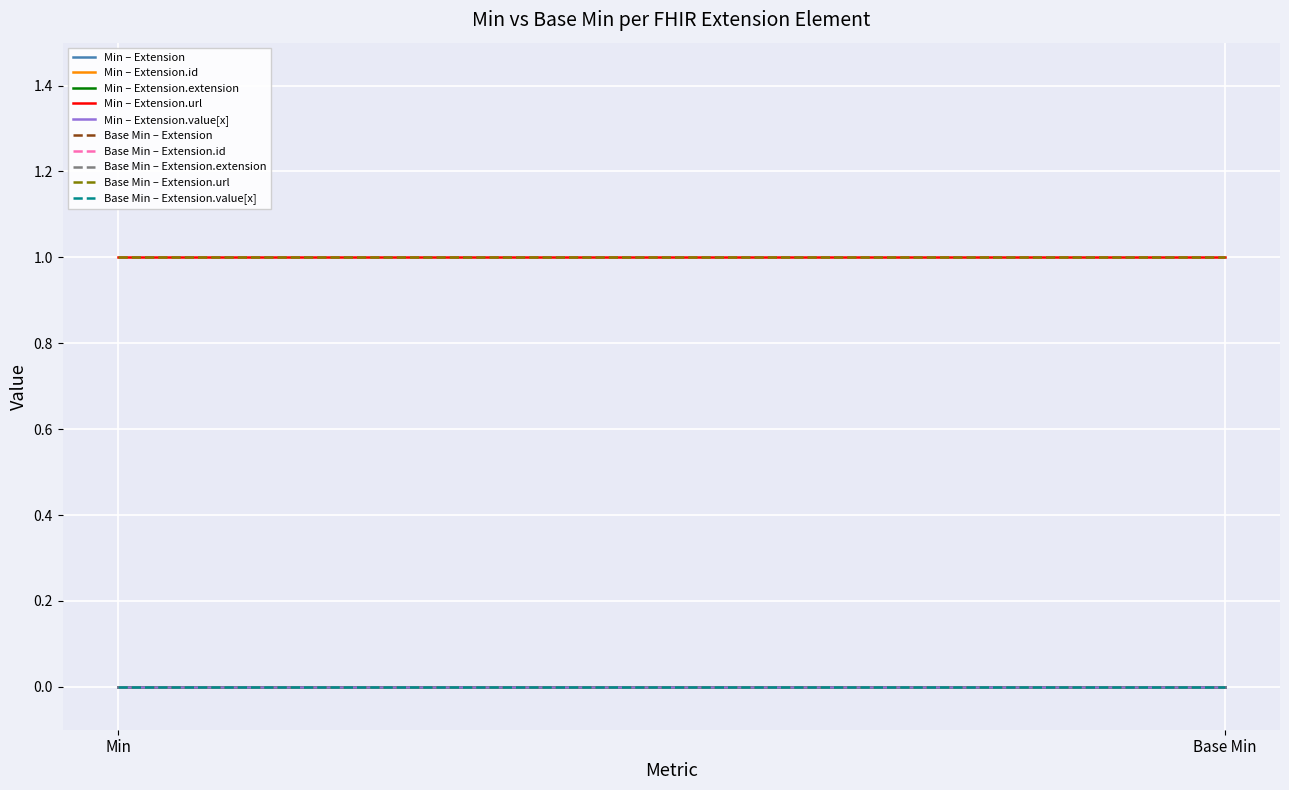

List the labels in order of Extension value, smallest first.

Extension, Extension.id, Extension.extension, Extension.url, Extension.value[x]